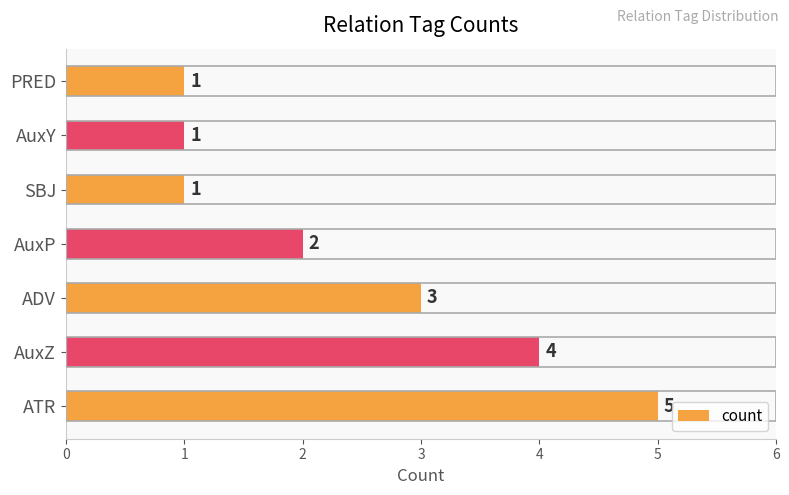

What is the sum of all values?

17